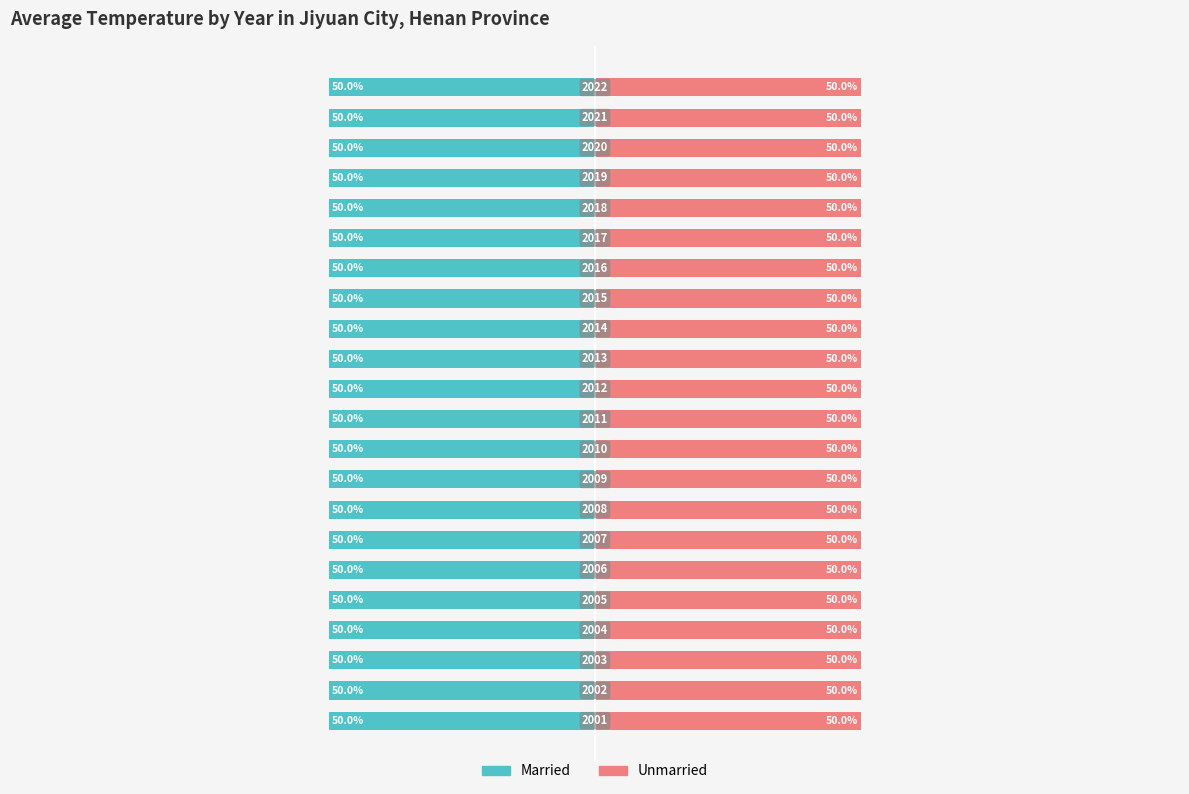

Rank the series by their maximum value, from highest to lowest.

Married, Unmarried